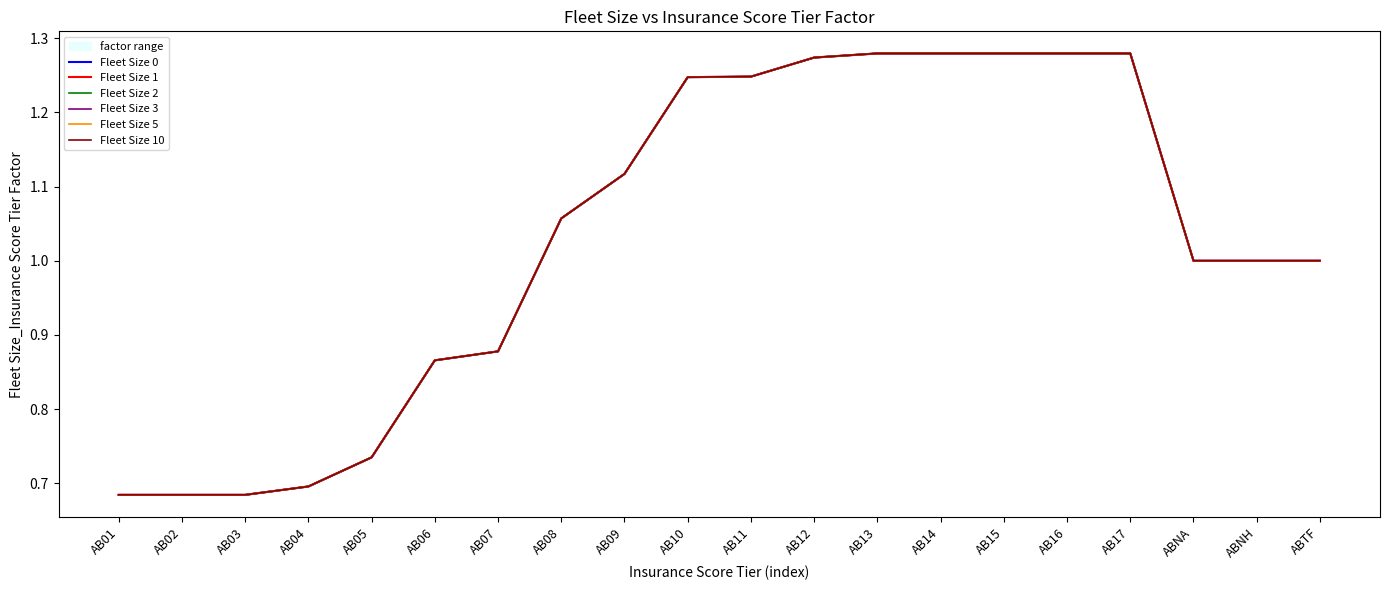

What is the average value of the Fleet Size 3 series?

1.0